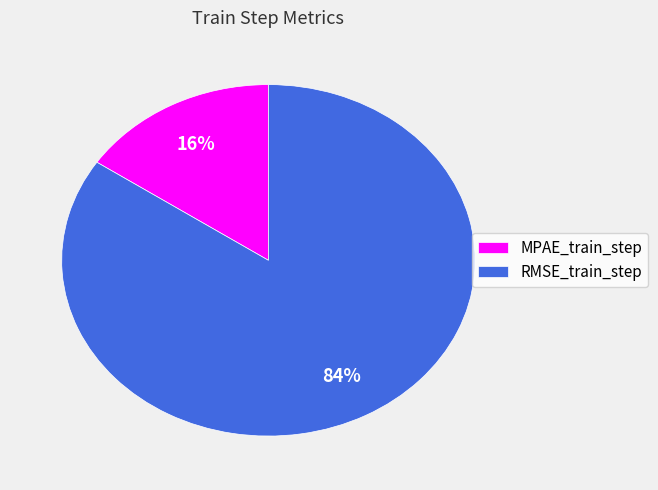

What is the smallest slice in the pie chart?

MPAE_train_step